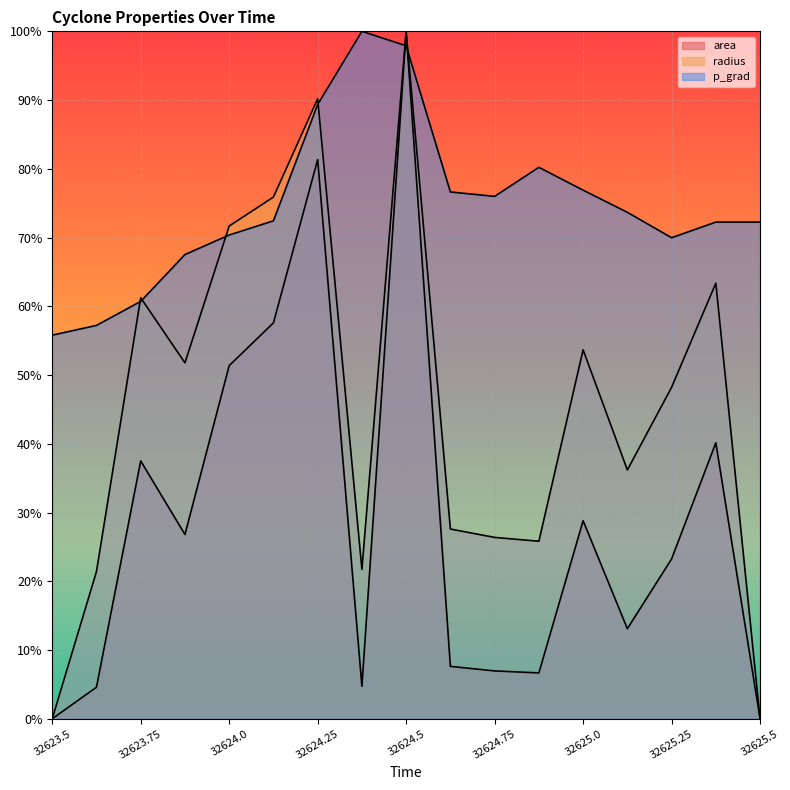

Which series has the largest total across all categories?

p_grad